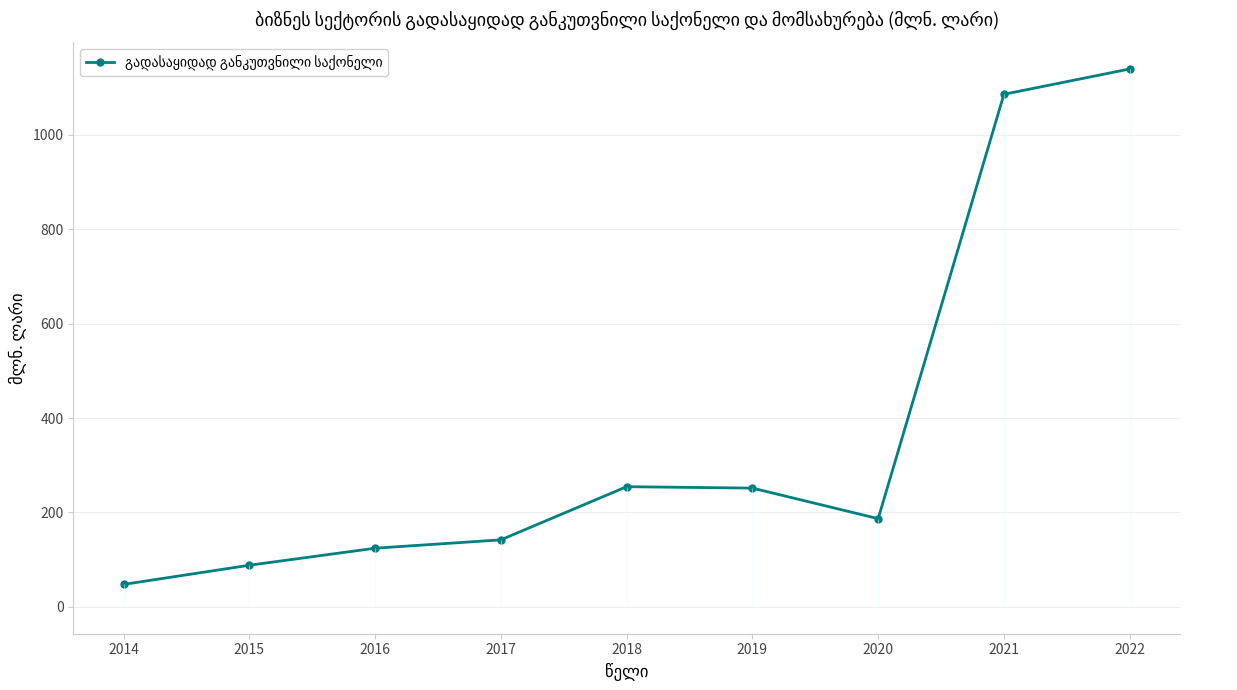

Rank the categories by value from highest to lowest.

2022, 2021, 2018, 2019, 2020, 2017, 2016, 2015, 2014